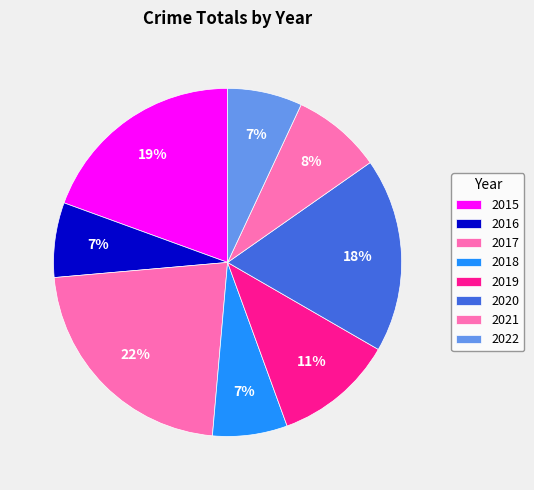

True or false: 2022 accounts for 21% of the total.

False